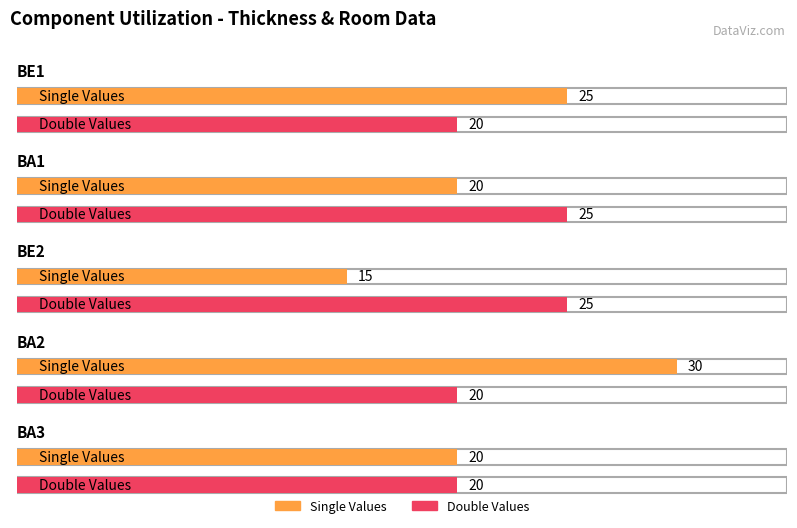

Which series has the largest range (max minus min)?

Single Values